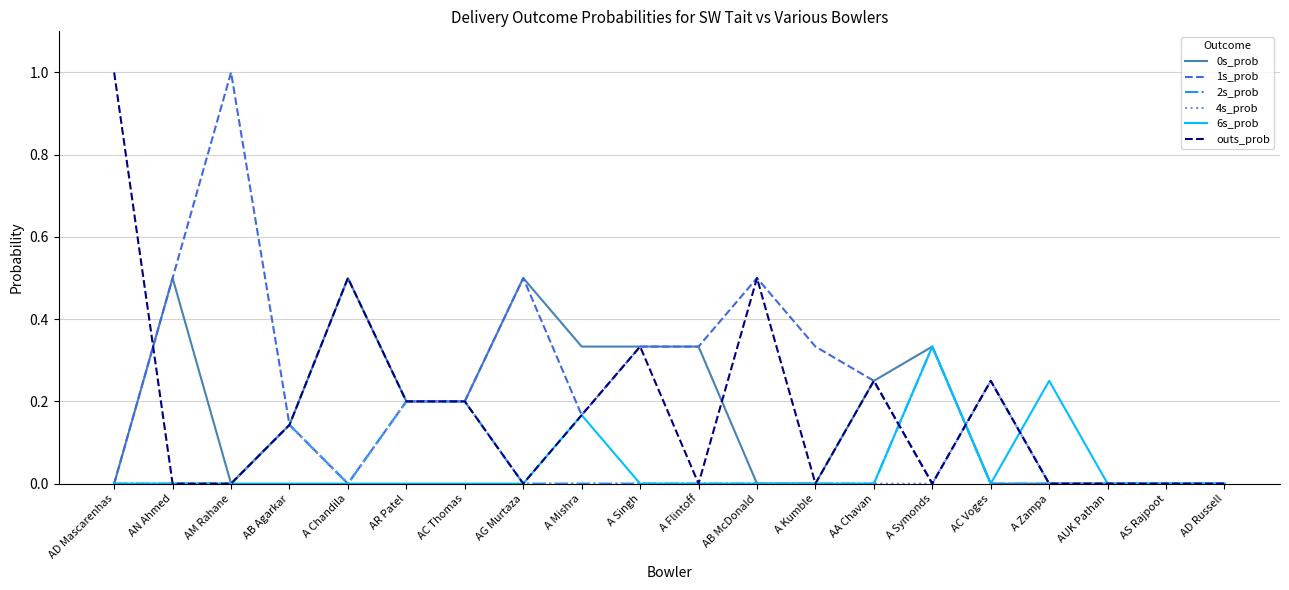

Which category has the highest value in the 4s_prob series?

AC Voges